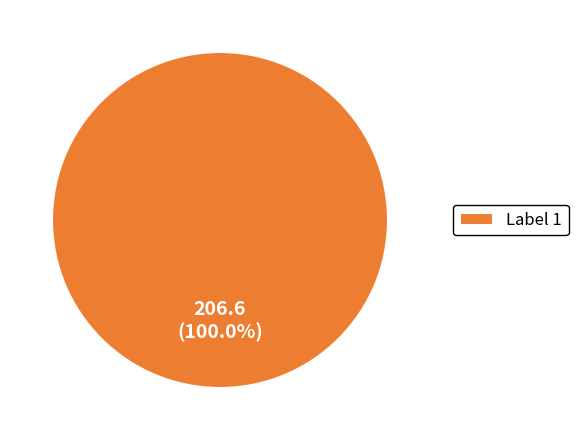

Rank the categories by value from lowest to highest.

Label 1